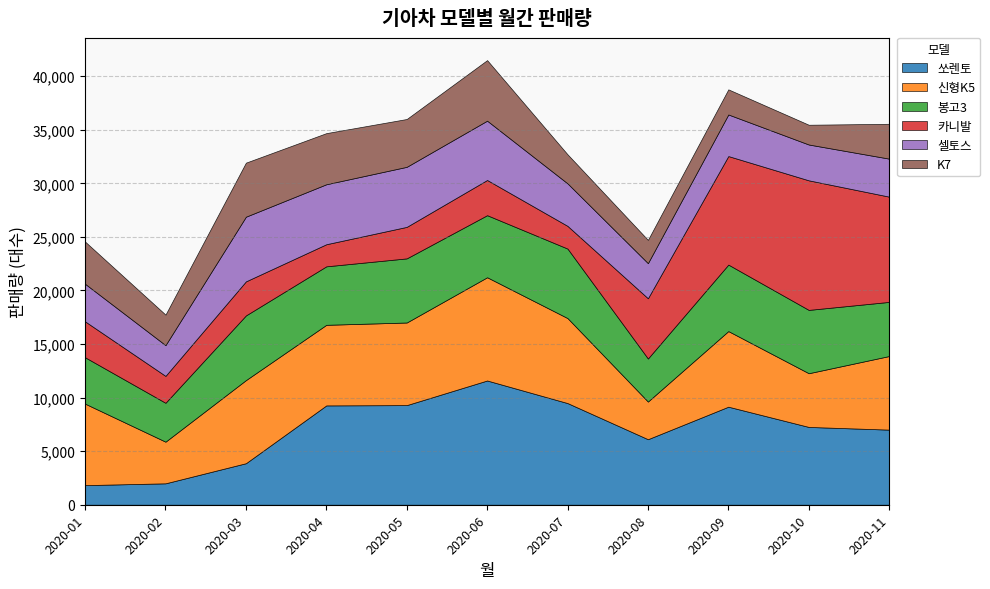

At which category is the sum across all series the highest?

2020-06